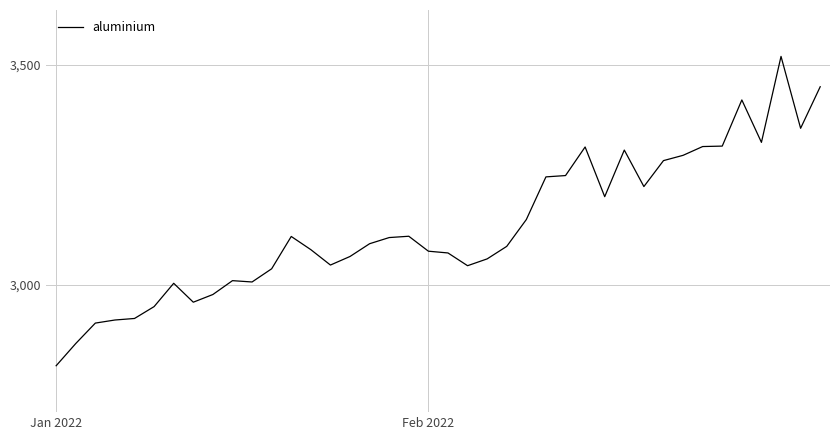

What is the maximum value shown in the chart?

3519.0